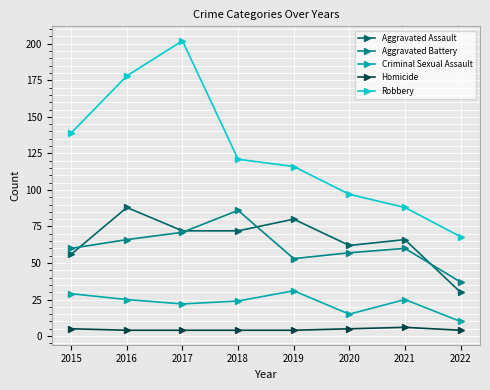

The Aggravated Battery series shows 109 at 2016. True or false?

False